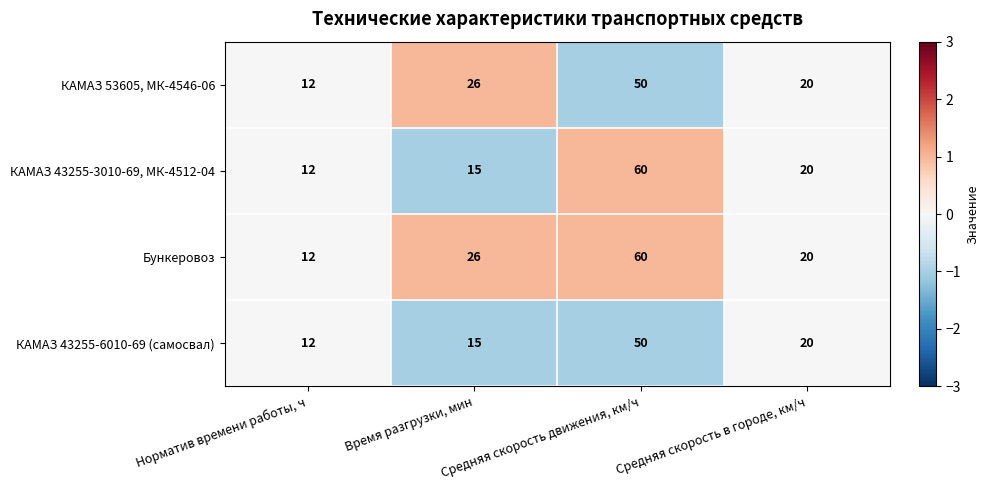

What is the sum of all КАМАЗ 43255-3010-69, МК-4512-04 values?

107